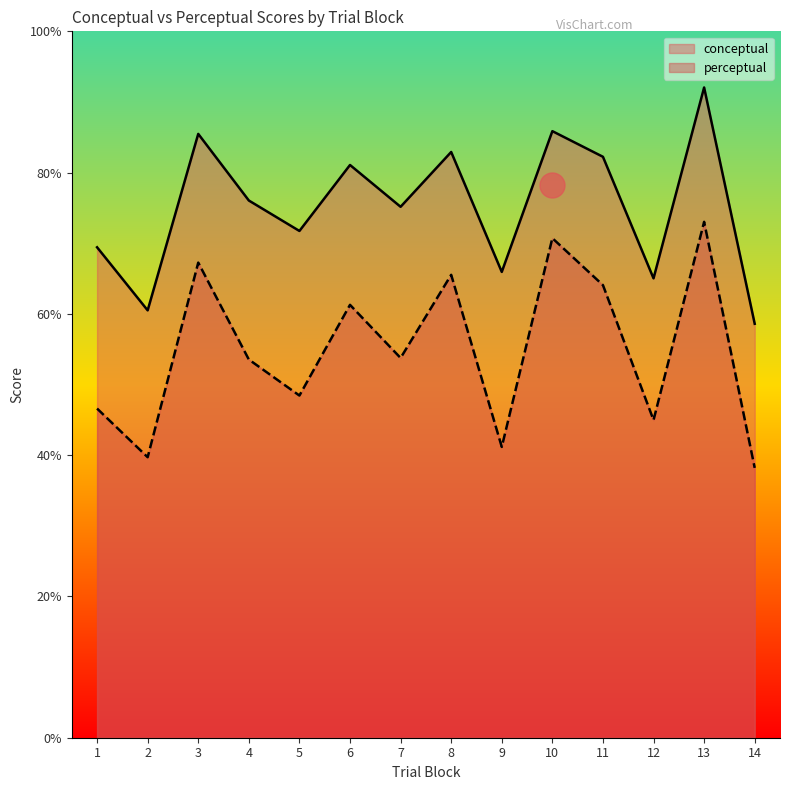

At which label is perceptual closest to 55?

7